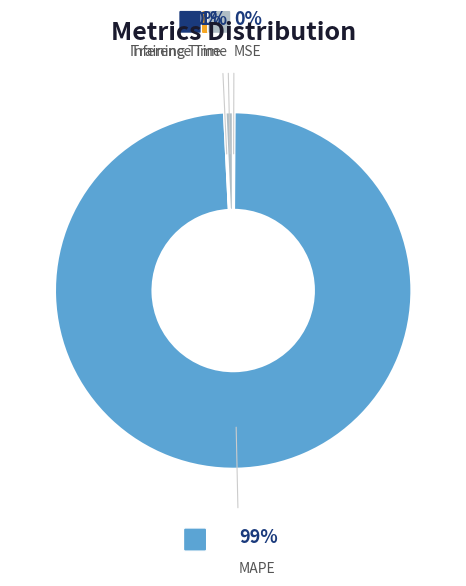

Is it true that MAPE is 88% of the pie?

False